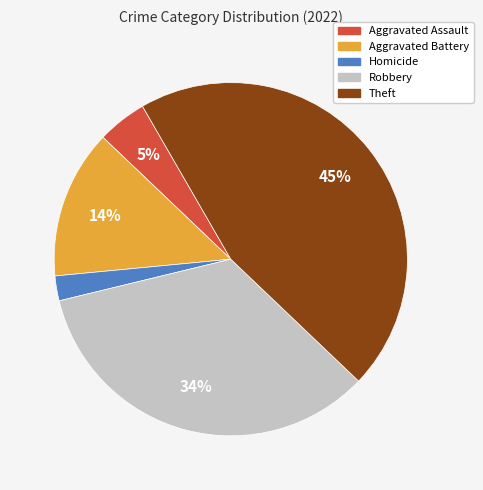

Is Aggravated Battery the majority of the pie?

No